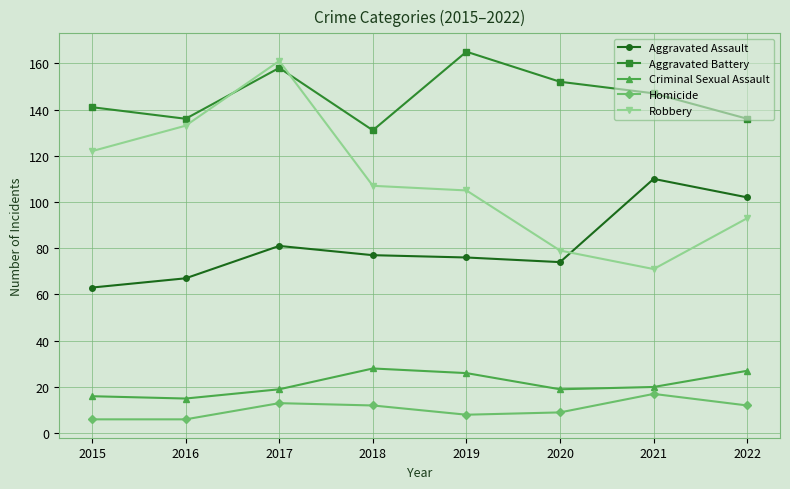

Rank the series by their maximum value, from lowest to highest.

Homicide, Criminal Sexual Assault, Aggravated Assault, Robbery, Aggravated Battery